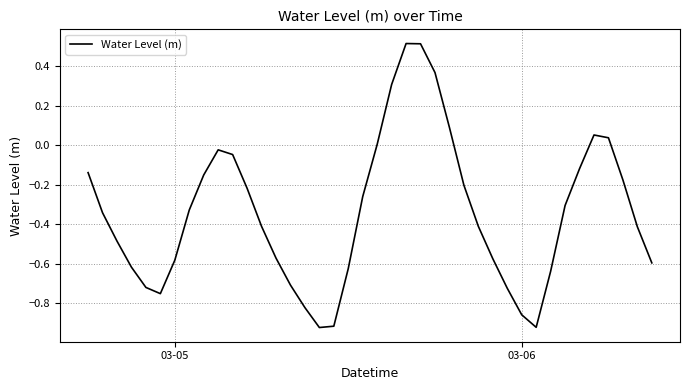

What is the difference between the maximum and minimum values?

1.4